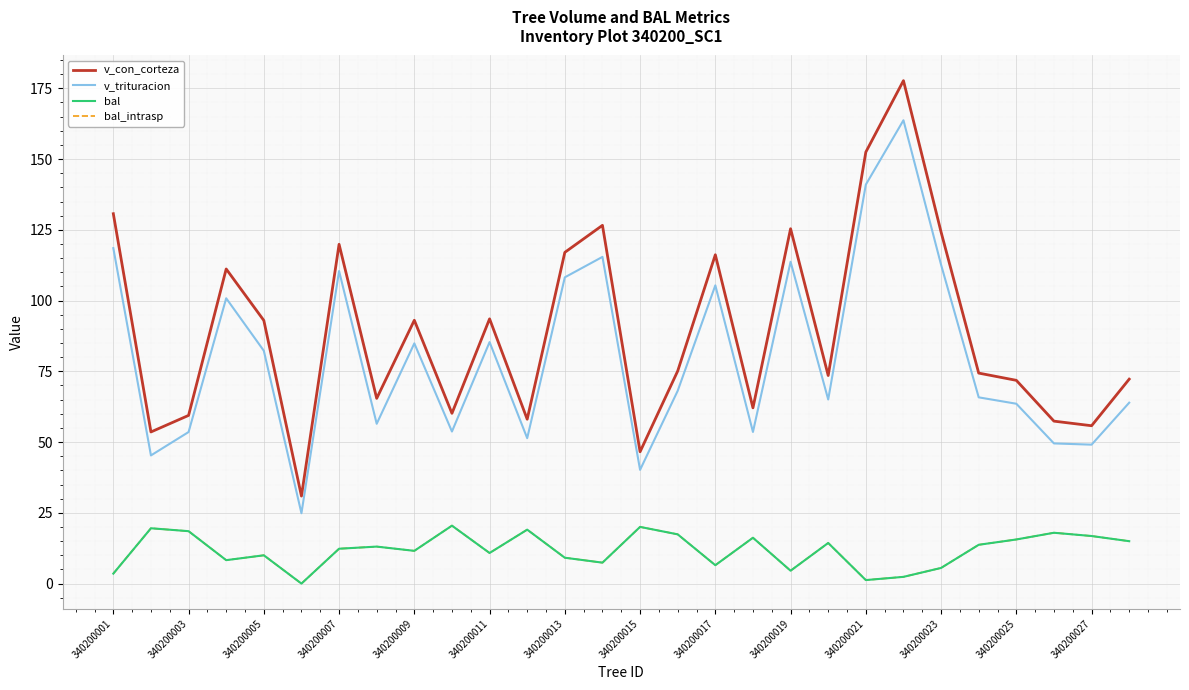

At how many categories does at least one series exceed 124?

6